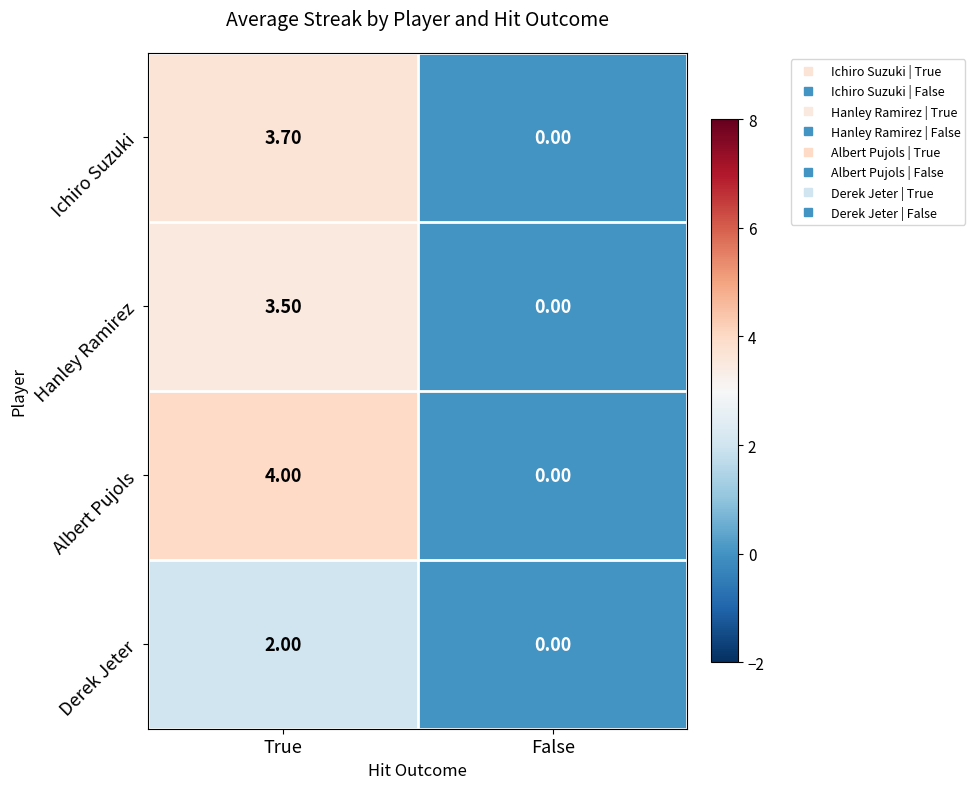

Which label corresponds to the largest value in the chart?

True